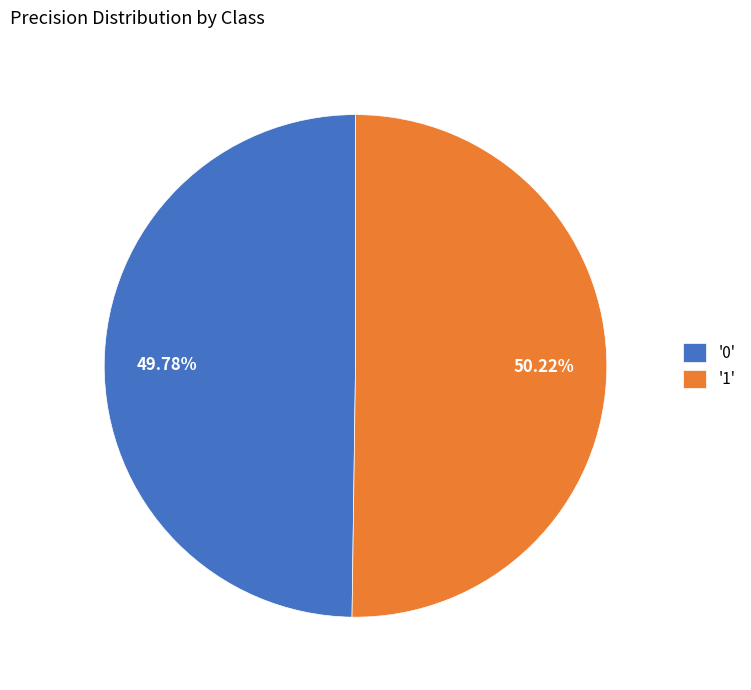

Do '0' and '1' together represent more than half of the pie?

Yes